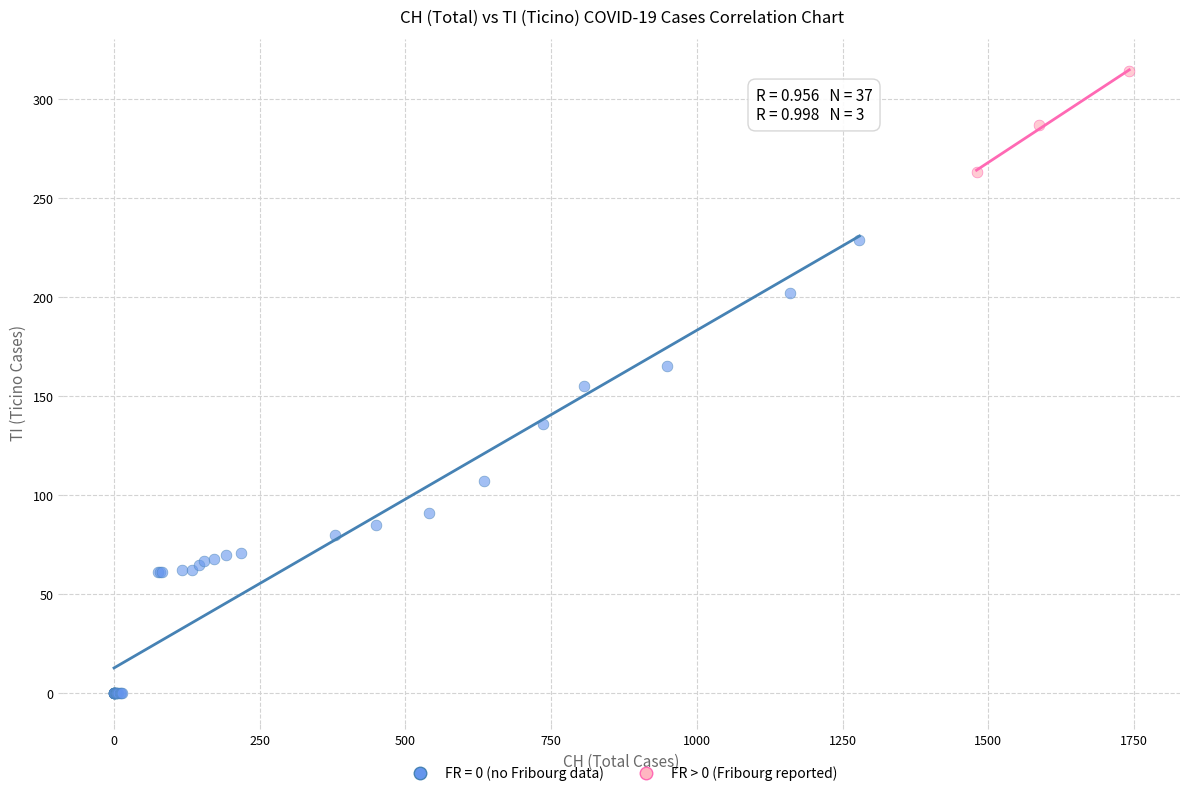

Which series reaches the maximum Y coordinate?

FR > 0 (Fribourg reported)